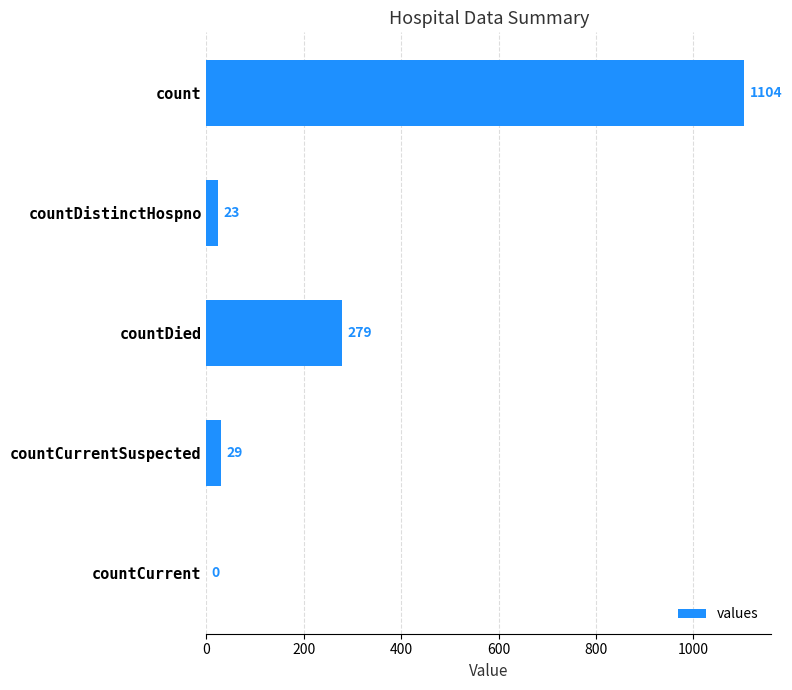

Reading bottom to top, transcribe all the data shown in this chart.

countCurrent=0	countCurrentSuspected=29	countDied=279	countDistinctHospno=23	count=1104